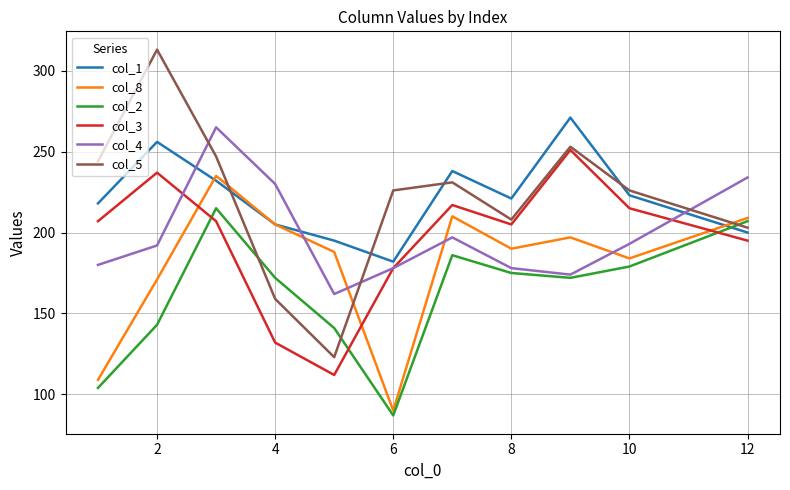

How many intersections are there between col_3 and col_8?

3